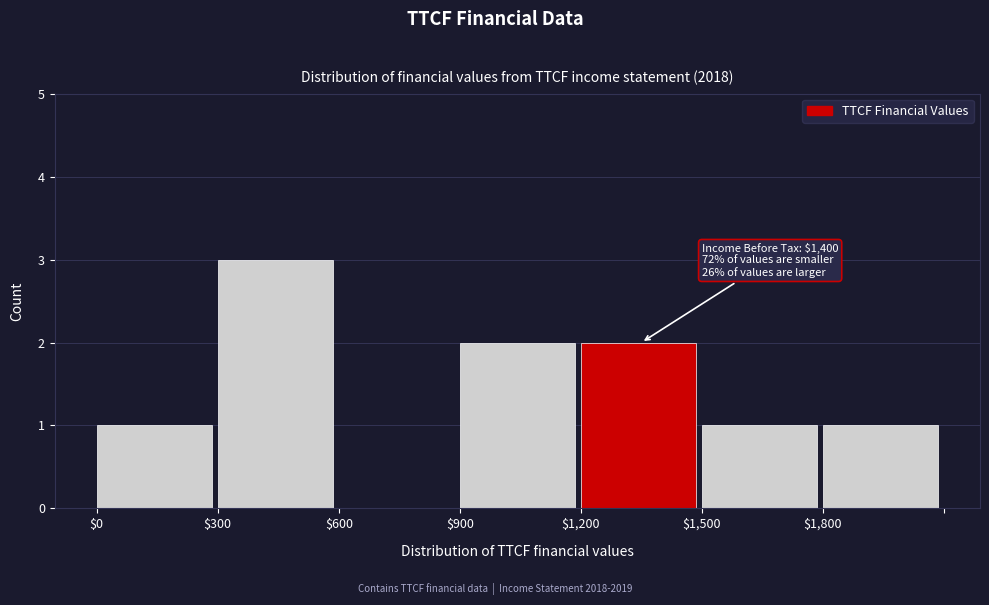

Which range on the x-axis has the tallest bar?

300 to 600